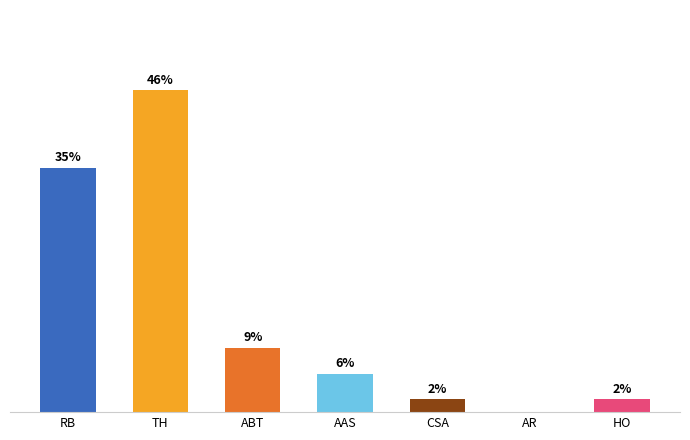

Reading left to right, what are all the values shown in this chart?

RB=35.2	TH=46.3	ABT=9.3	AAS=5.6	CSA=1.9	AR=0.0	HO=1.9